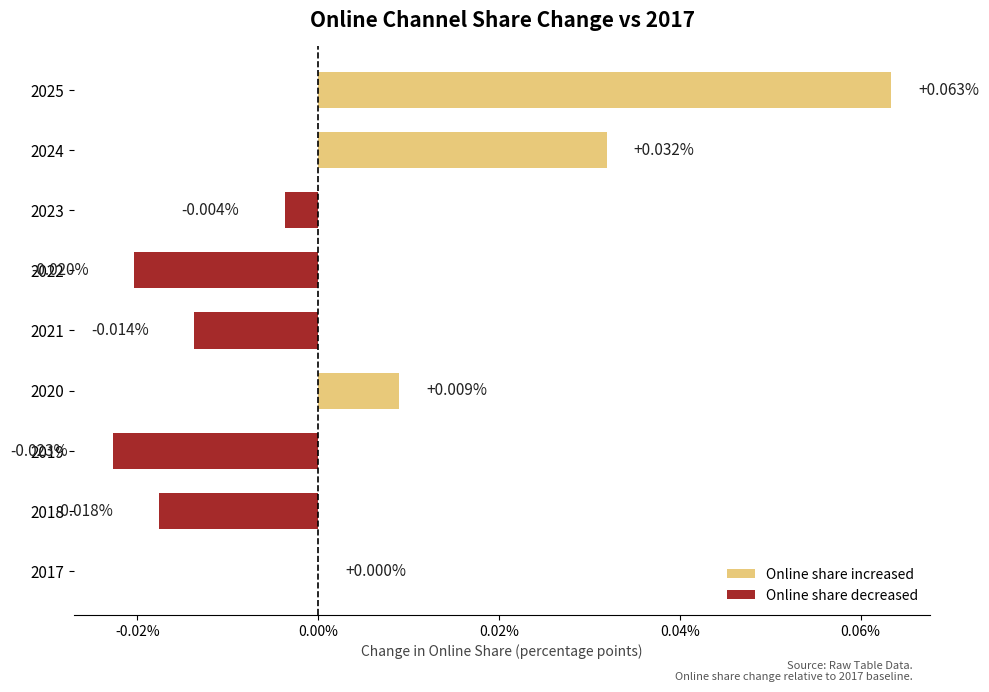

Count the number of data series in this chart.

1